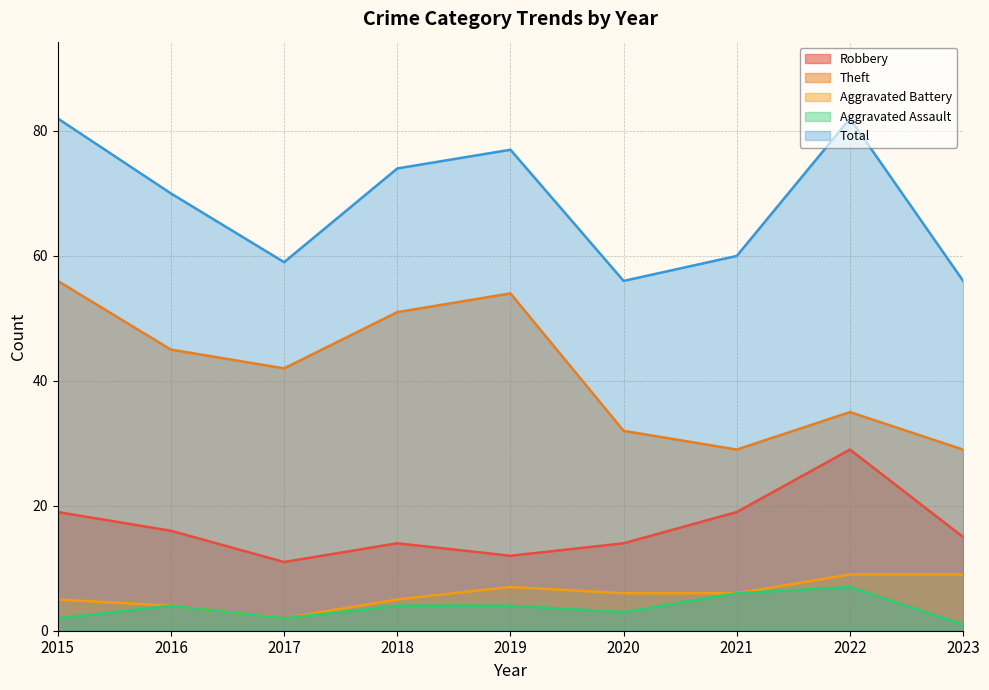

In Aggravated Assault, how many points are lower than both neighbors (excluding endpoints)?

2